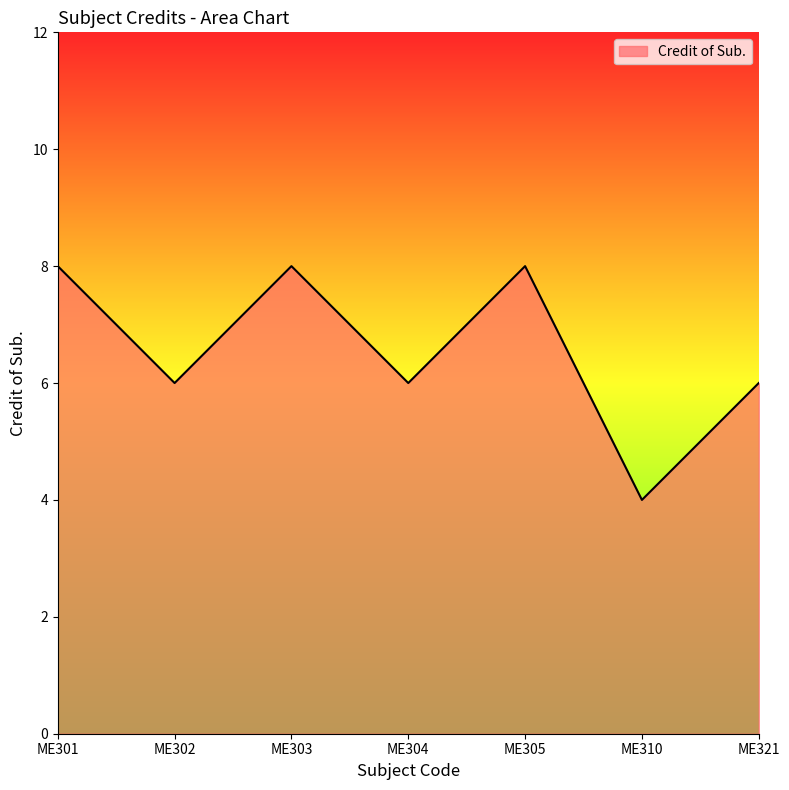

Reading left to right, extract all data points from this chart.

8	6	8	6	8	4	6